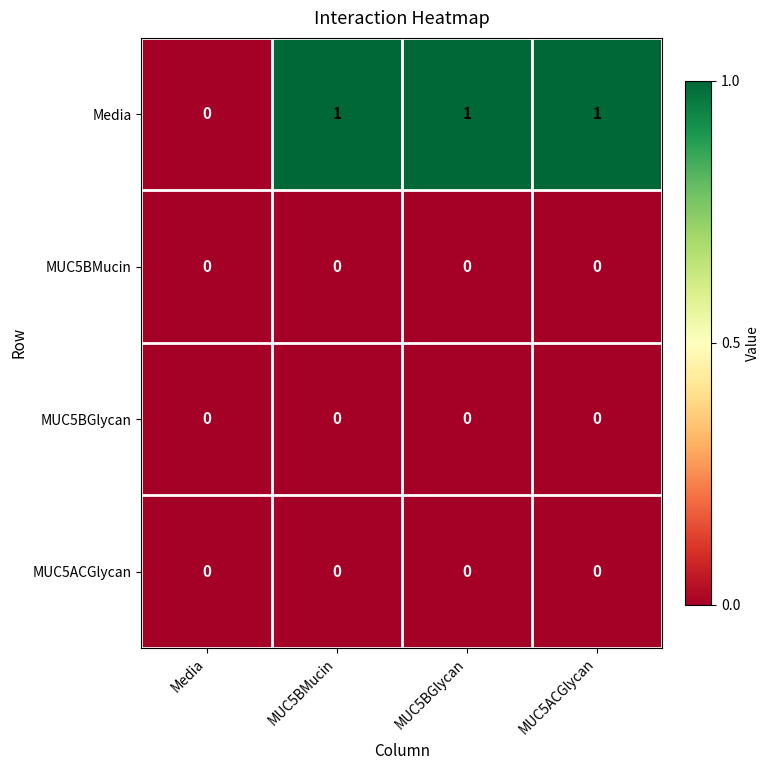

Which series has the largest total across all categories?

Media